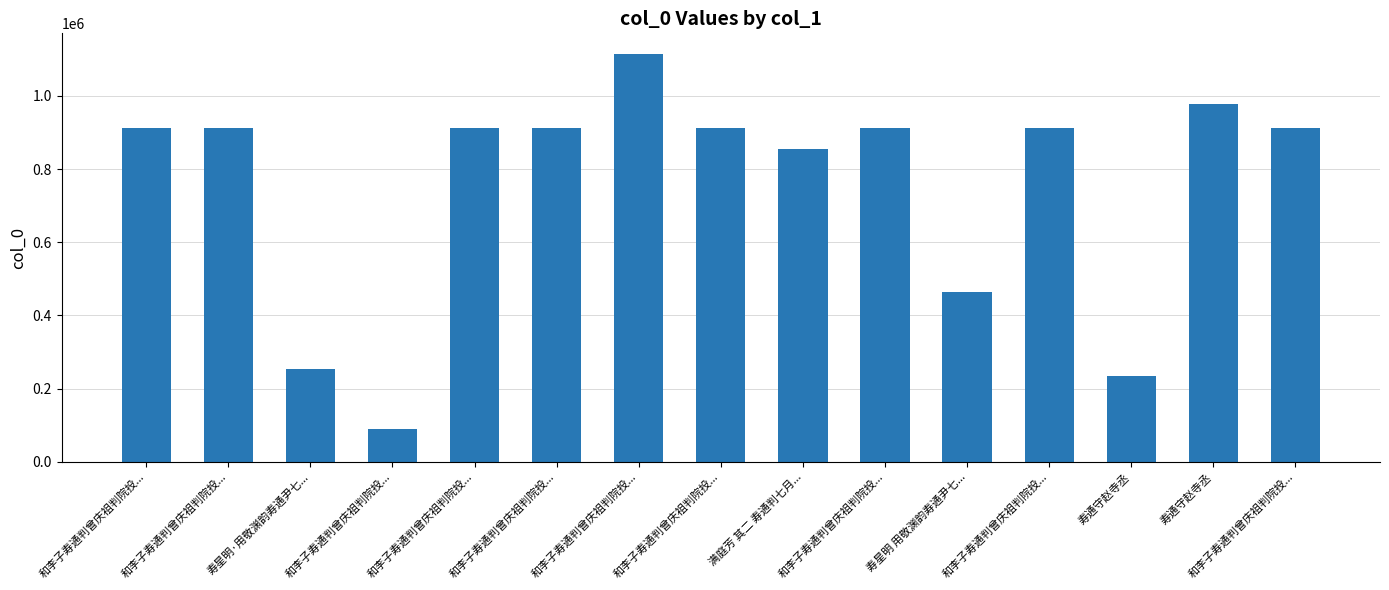

How many series are shown in this chart?

1